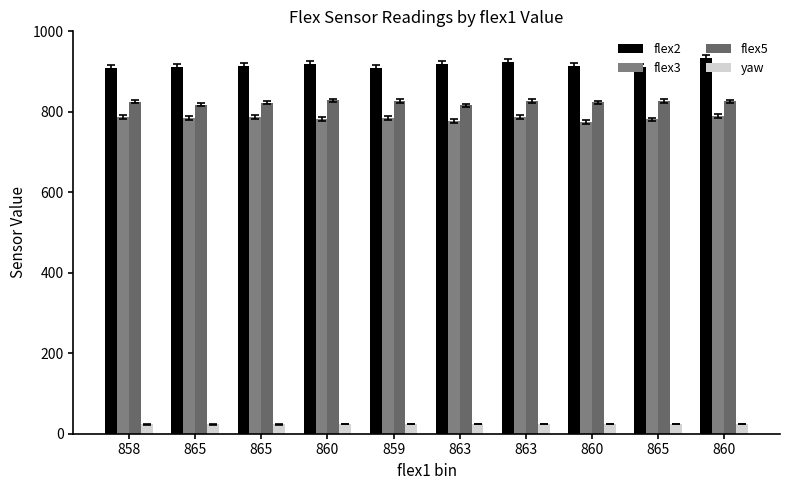

How many values in the flex2 series are below 913?

4